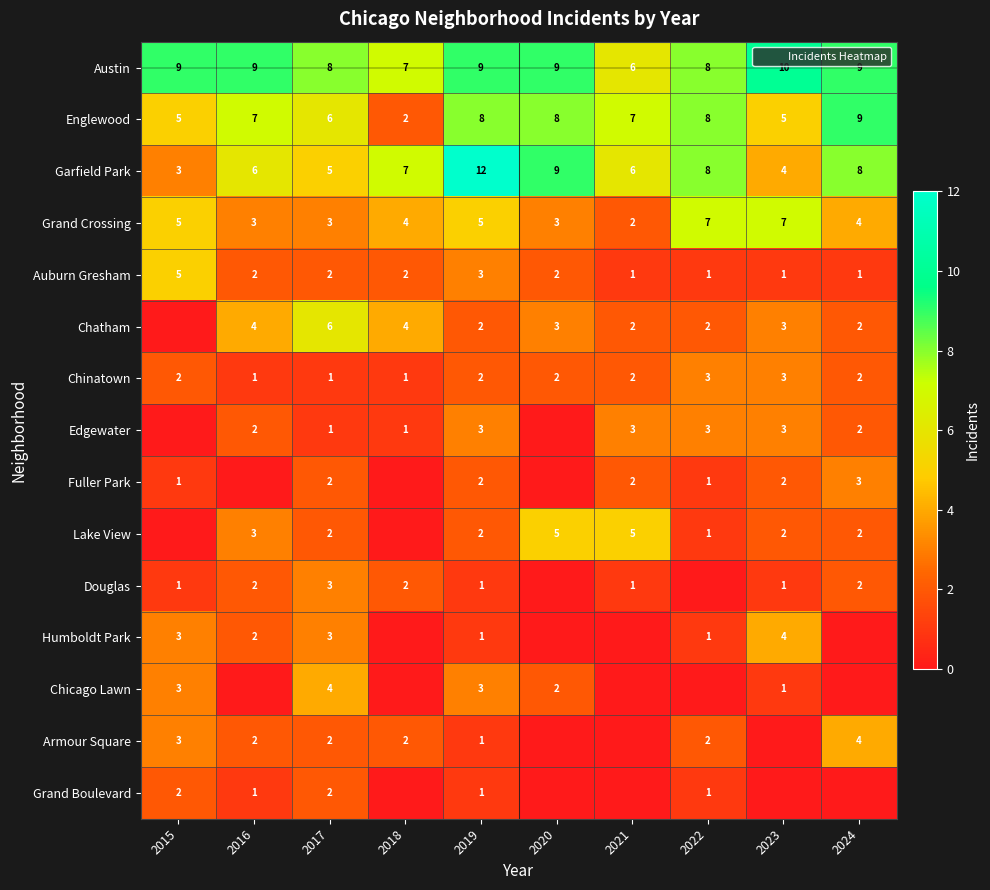

The value of Garfield Park at 2015 is 4. True or false?

False